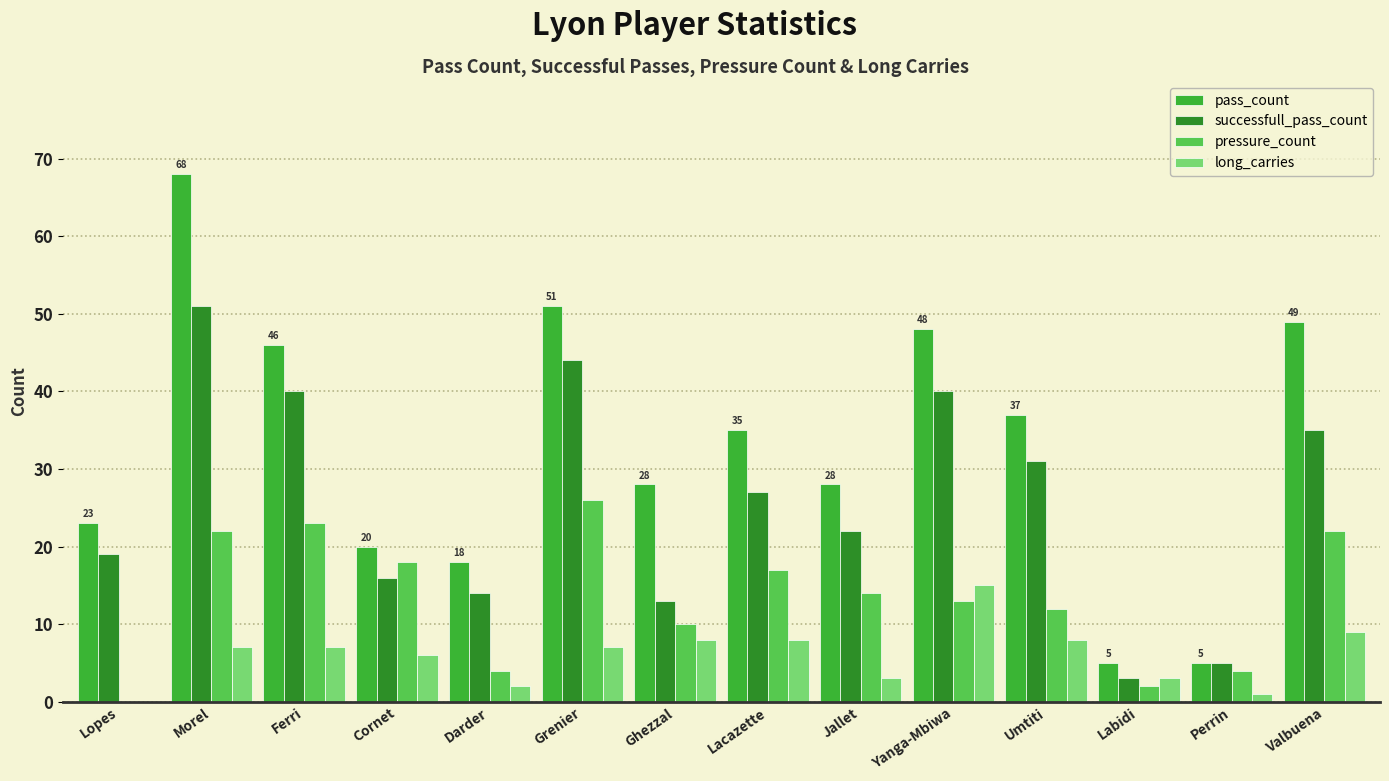

Count the number of data series in this chart.

4